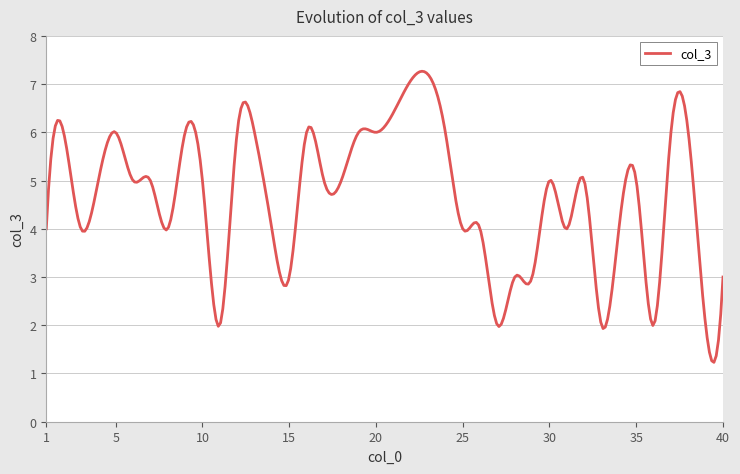

What is the sum of all values?

1400.4